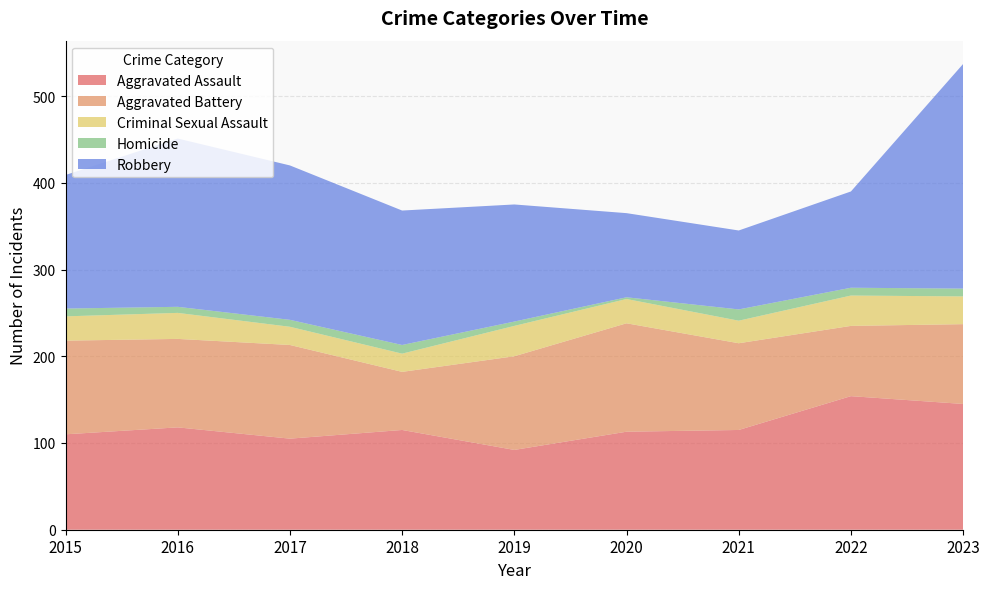

Reading left to right, transcribe all the data shown in this chart.

Aggravated Assault: 2015=110	2016=118	2017=105	2018=115	2019=92	2020=113	2021=115	2022=154	2023=145
Aggravated Battery: 2015=108	2016=102	2017=108	2018=67	2019=108	2020=125	2021=100	2022=81	2023=92
Criminal Sexual Assault: 2015=28	2016=30	2017=21	2018=21	2019=35	2020=28	2021=26	2022=35	2023=32
Homicide: 2015=9	2016=7	2017=8	2018=10	2019=5	2020=2	2021=13	2022=9	2023=9
Robbery: 2015=154	2016=194	2017=178	2018=155	2019=135	2020=97	2021=91	2022=111	2023=259